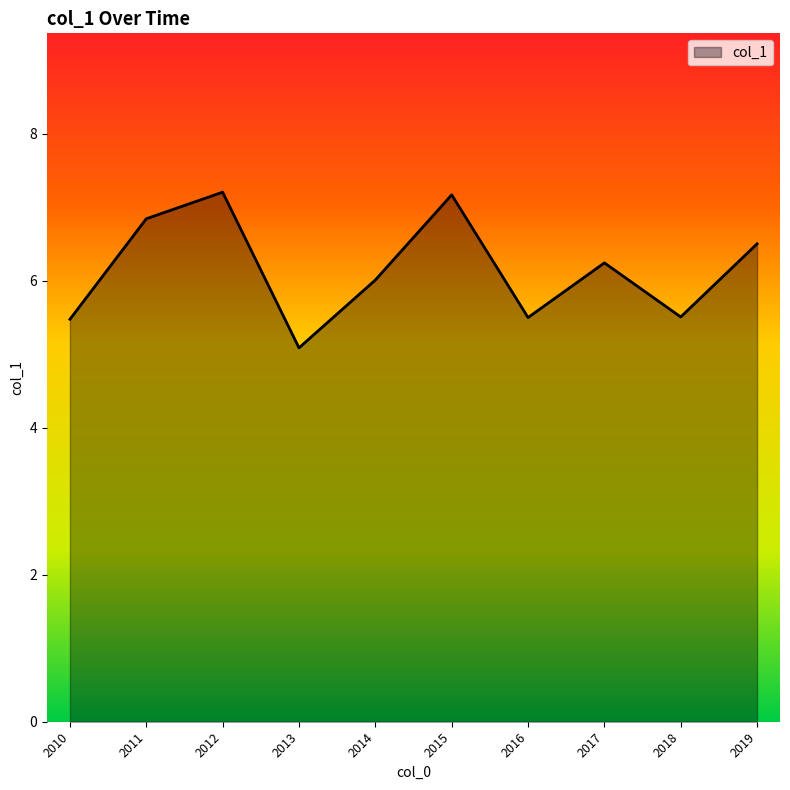

What is the minimum value shown in the chart?

5.1